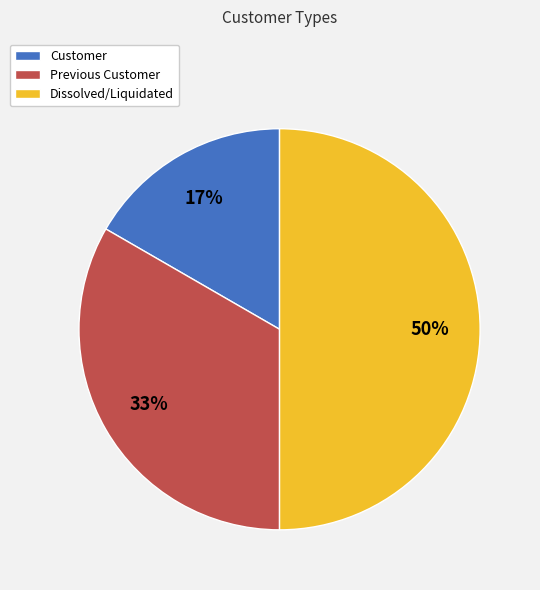

Do Dissolved/Liquidated and Previous Customer together represent more than half of the pie?

Yes